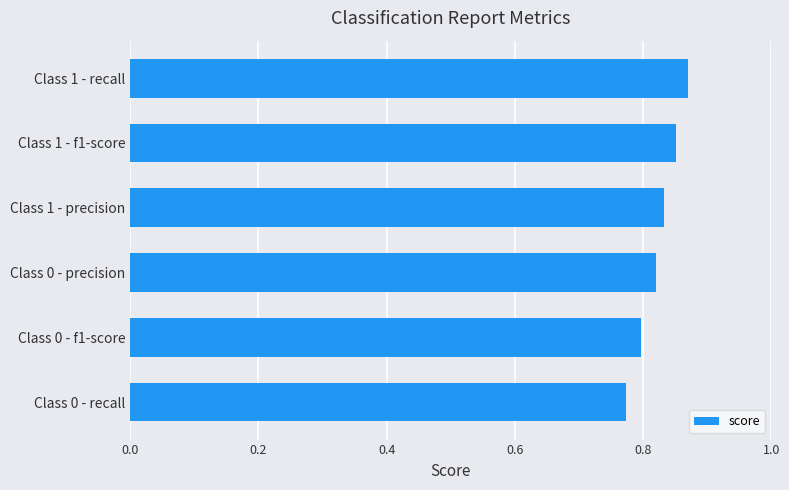

What is the change in value from Class 0 - recall to Class 1 - recall?

+0.1